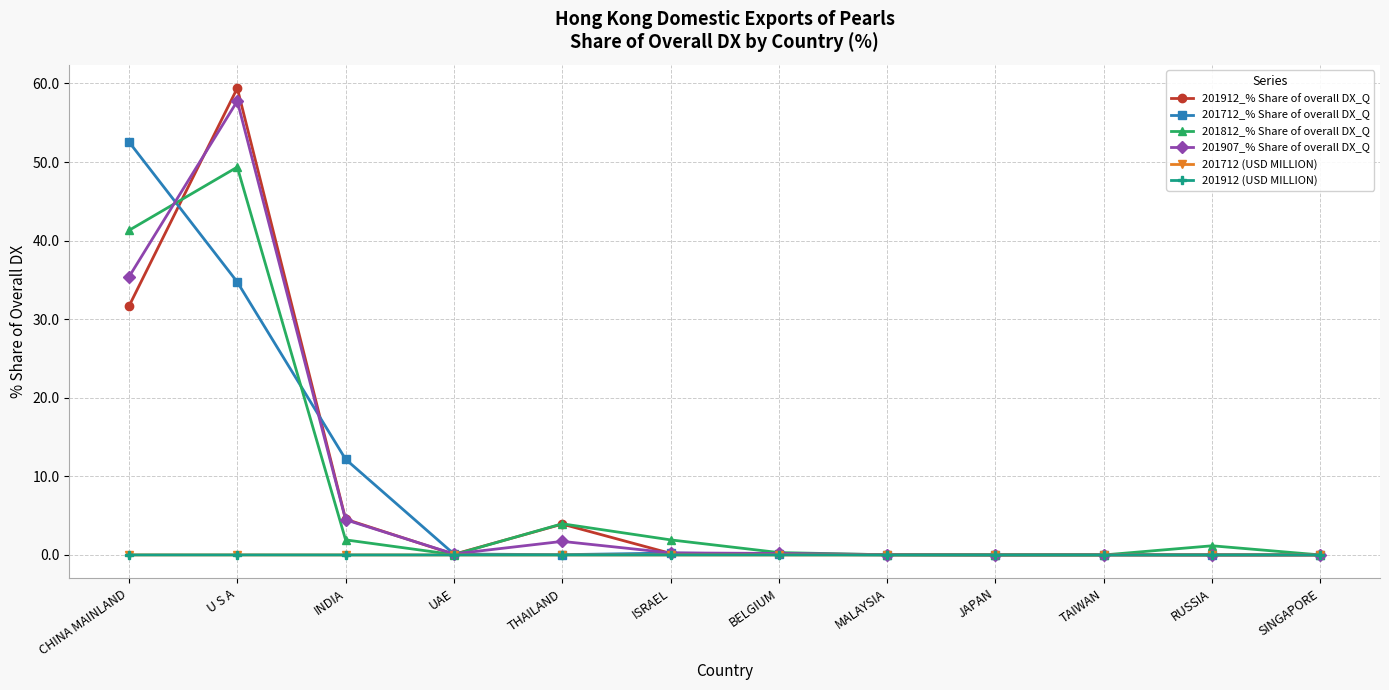

True or false: 201912_% Share of overall DX_Q has more than 2 points higher than both neighbors.

True